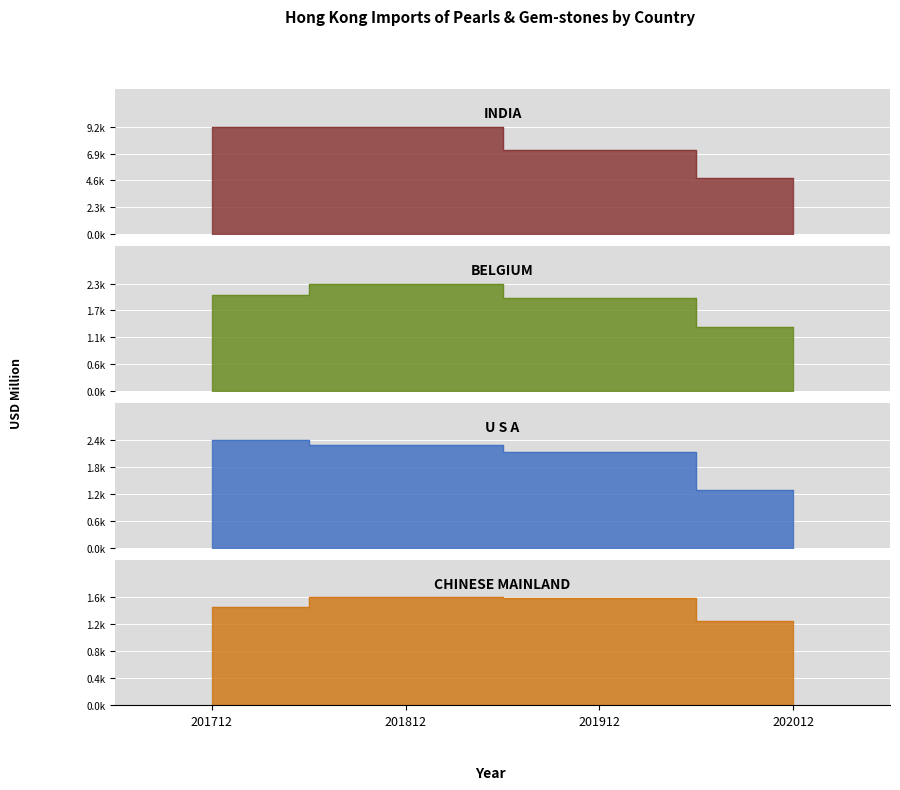

The value of INDIA at 201912 is 7200.4. True or false?

True